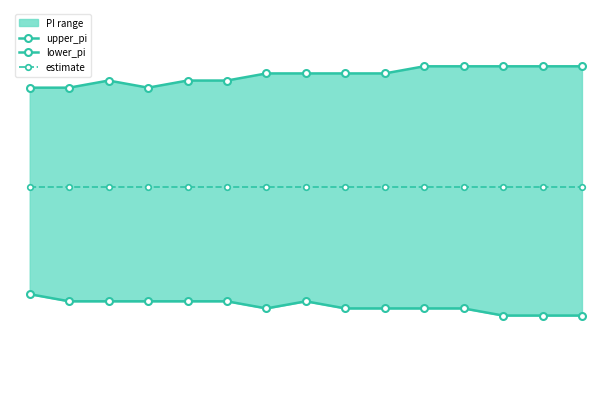

Which series has the largest range (max minus min)?

upper_pi